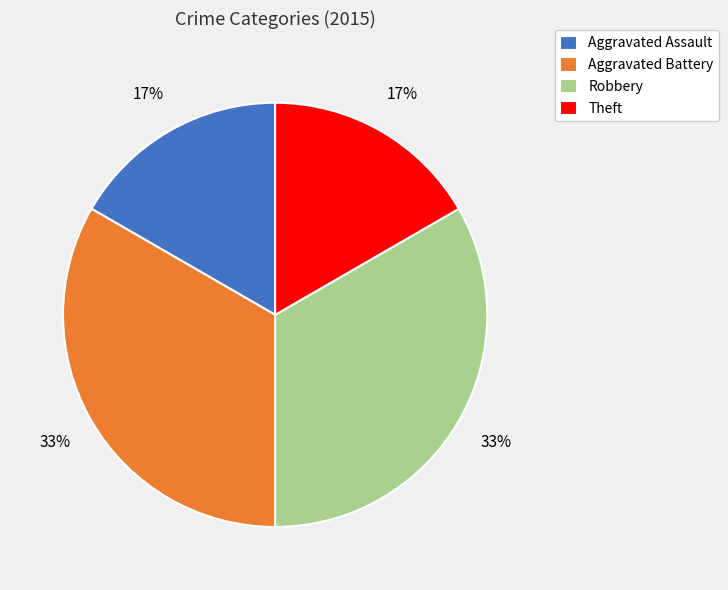

What is the ratio of the value at Theft to the value at Aggravated Assault?

1.0